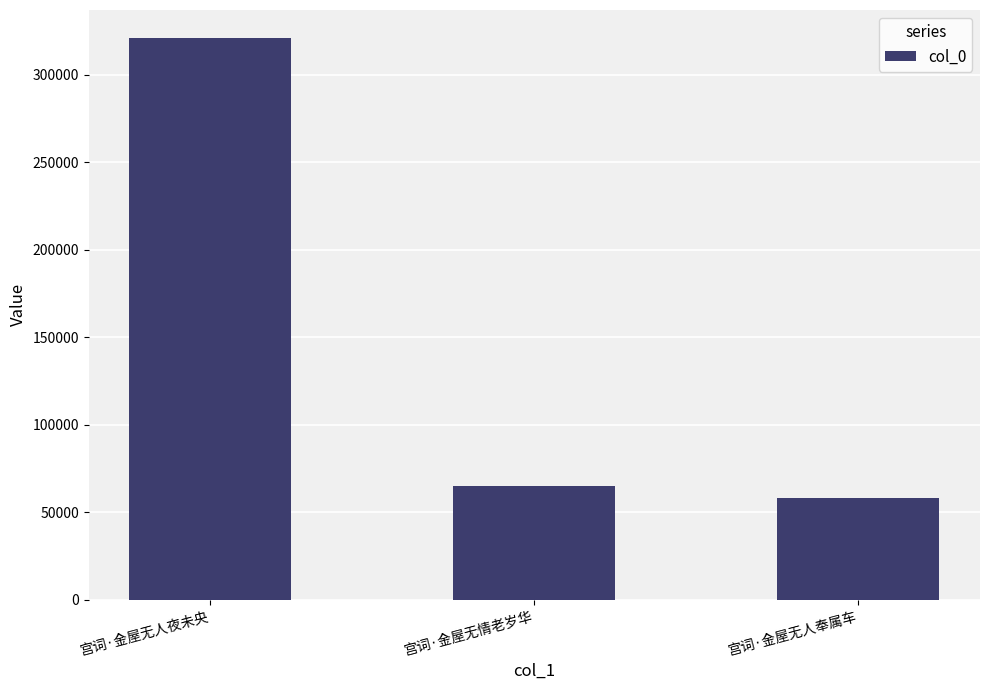

List the labels in order of value, smallest first.

宫词·金屋无人奉属车, 宫词·金屋无情老岁华, 宫词·金屋无人夜未央